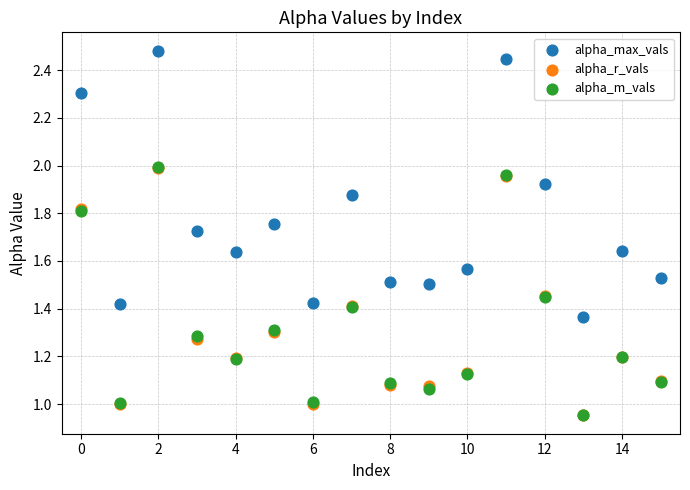

What are all the series names shown in the legend?

alpha_max_vals, alpha_r_vals, alpha_m_vals